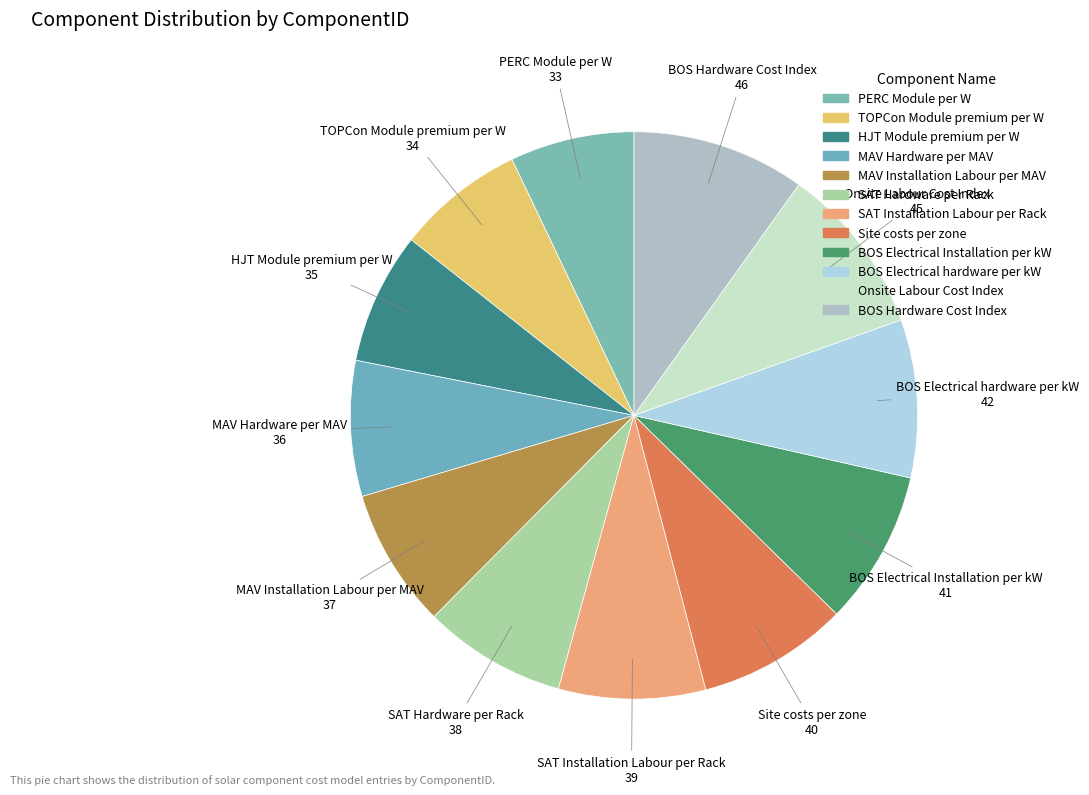

Approximately how many times larger is the value at BOS Electrical hardware per kW compared to BOS Hardware Cost Index?

0.9